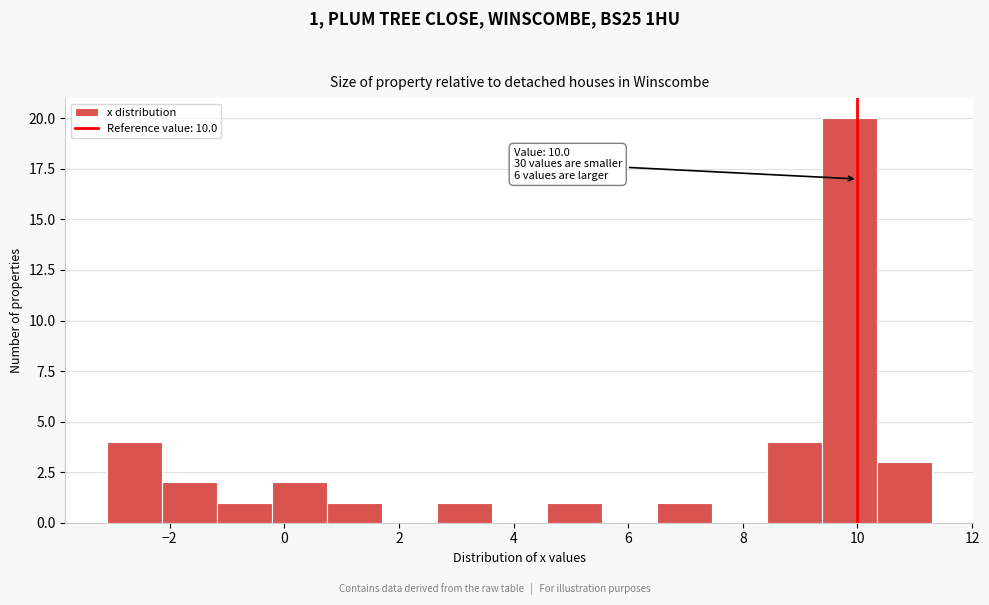

Which range on the x-axis has the tallest bar?

9.38 to 10.34